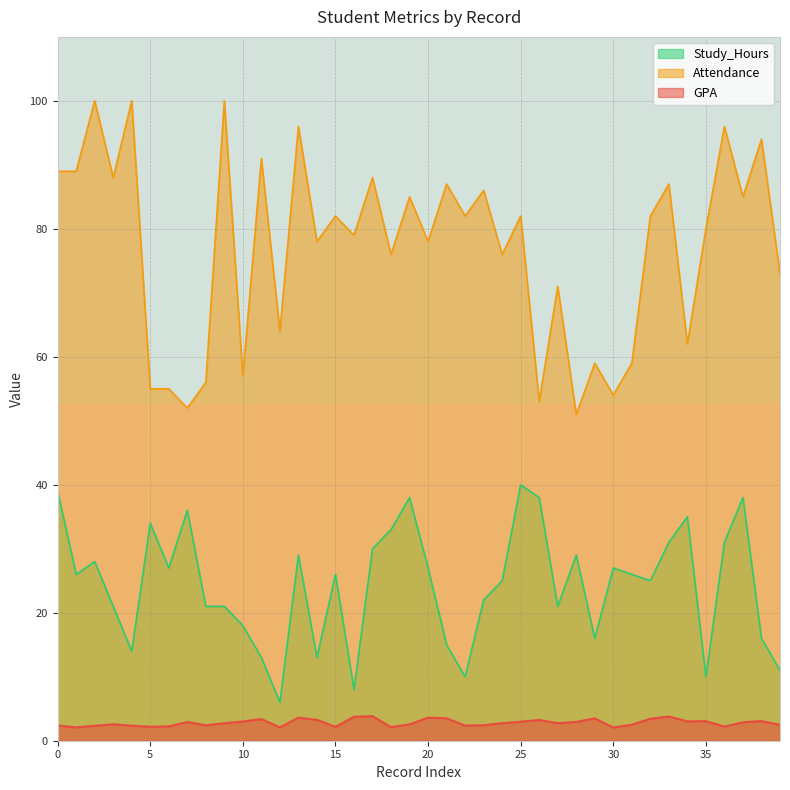

True or false: GPA and Attendance intersect in this chart.

False